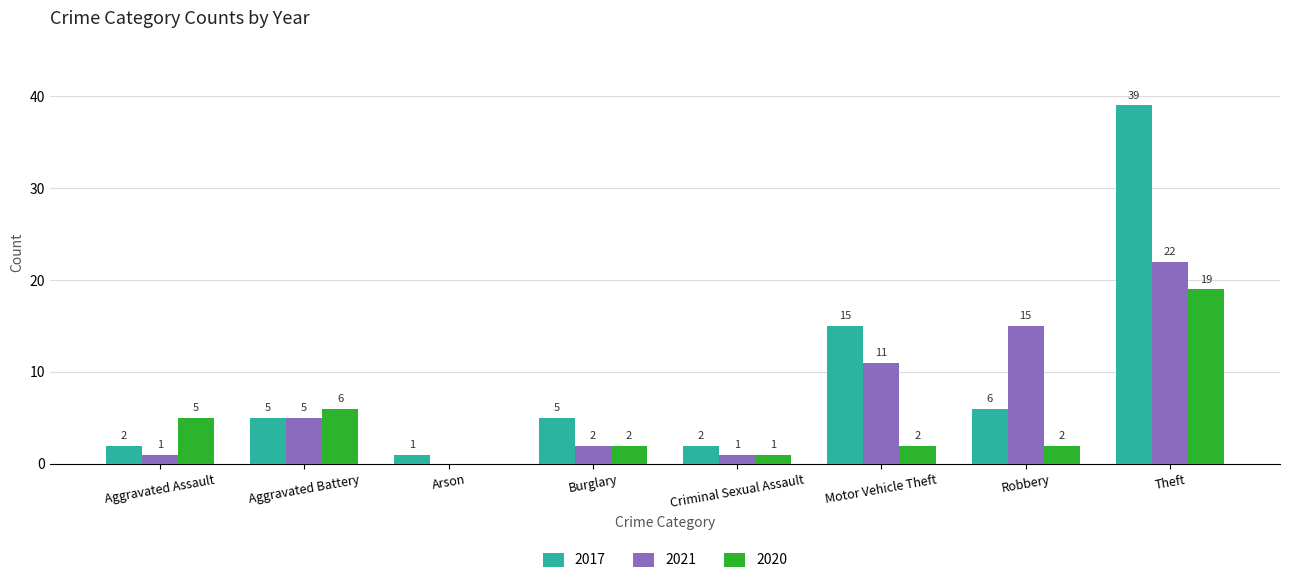

Reading left to right, list all the values displayed in this chart.

2017: Aggravated Assault=2	Aggravated Battery=5	Arson=1	Burglary=5	Criminal Sexual Assault=2	Motor Vehicle Theft=15	Robbery=6	Theft=39
2021: Aggravated Assault=1	Aggravated Battery=5	Arson=0	Burglary=2	Criminal Sexual Assault=1	Motor Vehicle Theft=11	Robbery=15	Theft=22
2020: Aggravated Assault=5	Aggravated Battery=6	Arson=0	Burglary=2	Criminal Sexual Assault=1	Motor Vehicle Theft=2	Robbery=2	Theft=19